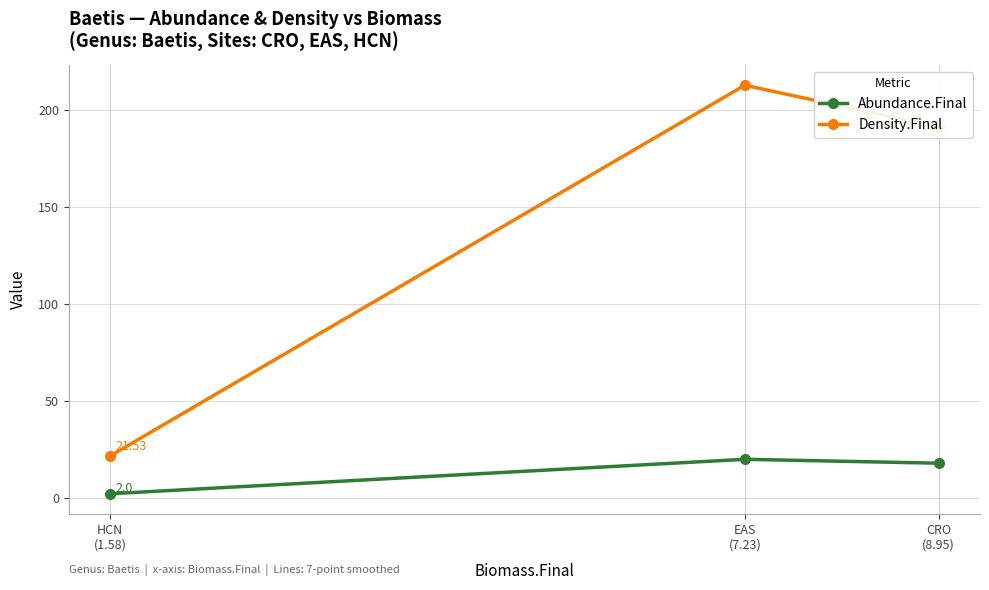

Is this an area chart (filled region under the line)?

No